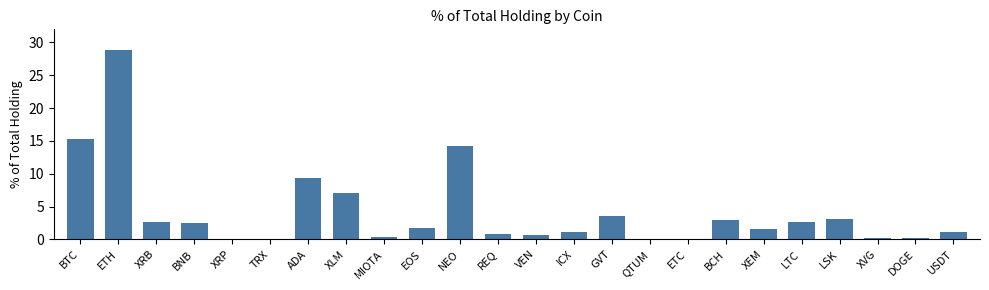

True or false: the data shows 1.6 at XEM.

True